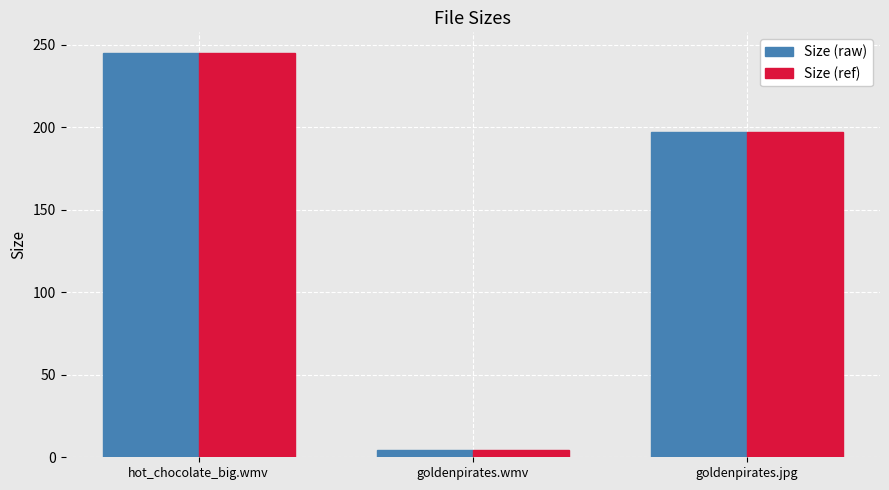

Where is Size (ref) nearest to the value 124?

goldenpirates.jpg